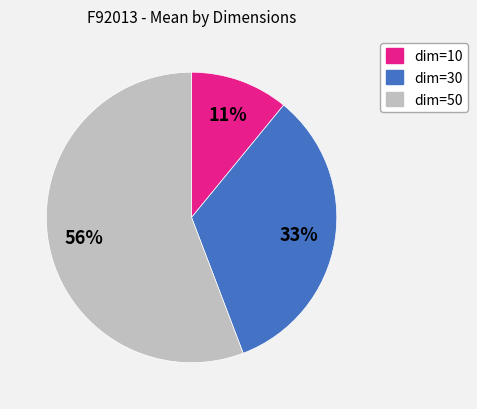

To the nearest percent, what is the difference between the largest and smallest slice percentages?

45%